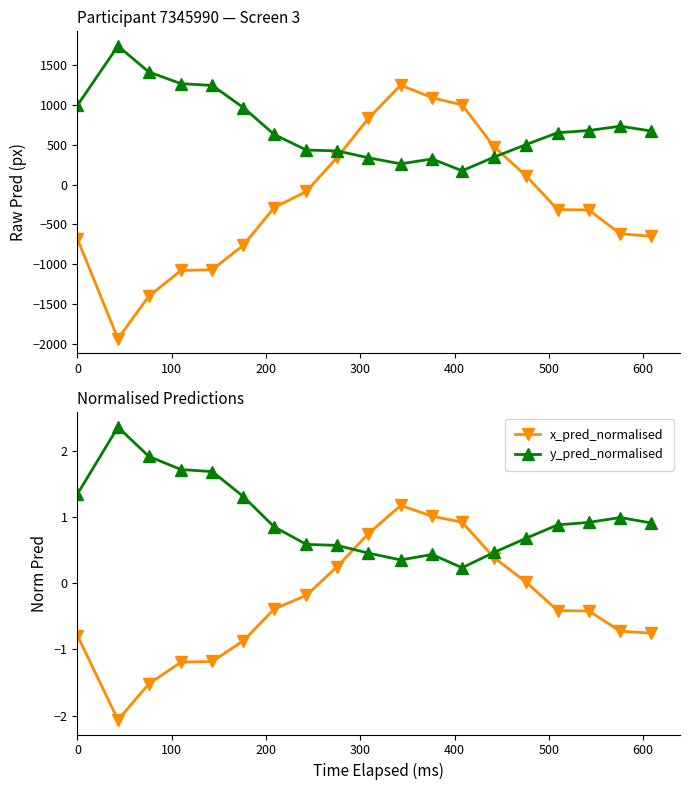

After their last crossing, which series has the higher values: y_pred_normalised or x_pred_normalised?

y_pred_normalised